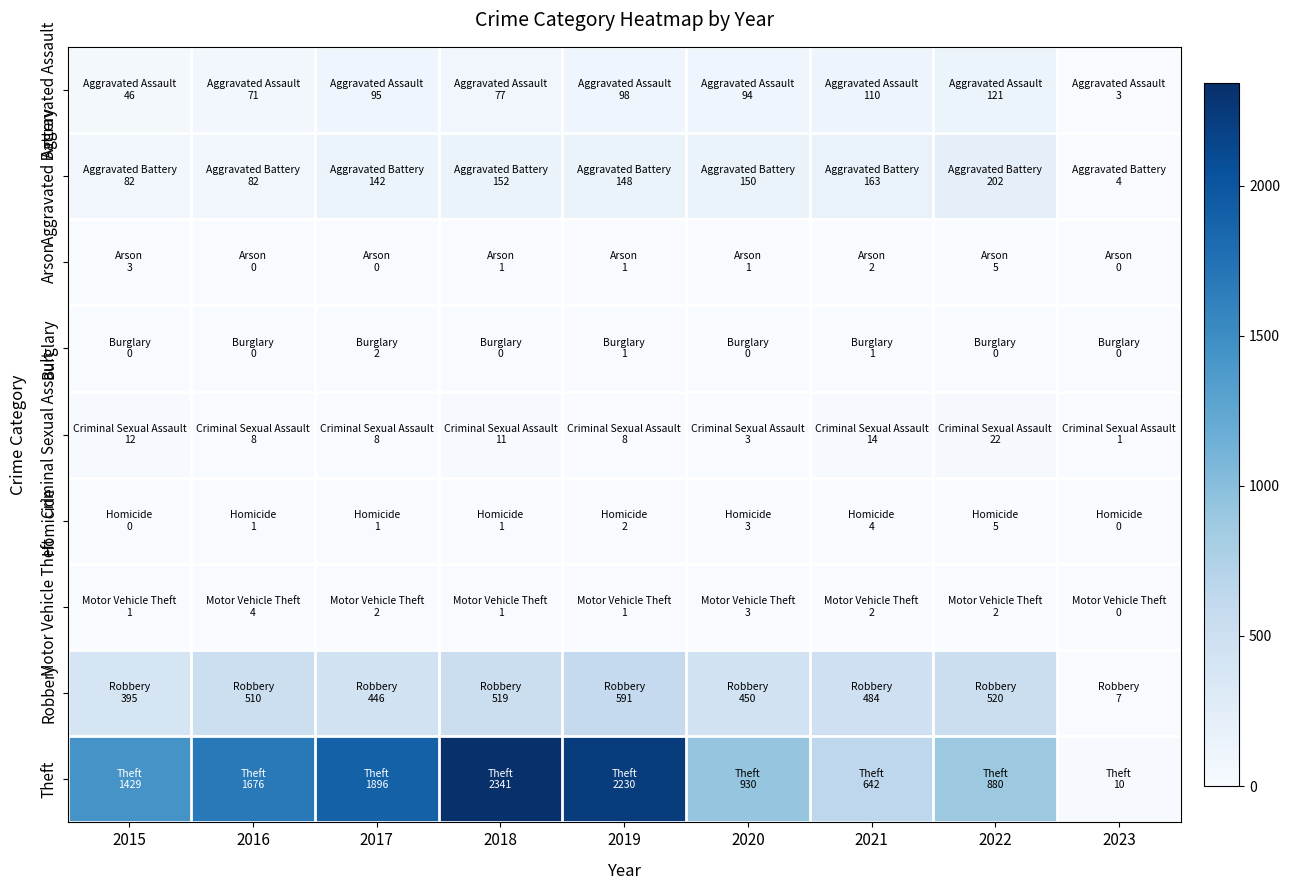

At which category is the sum across all series the highest?

2018